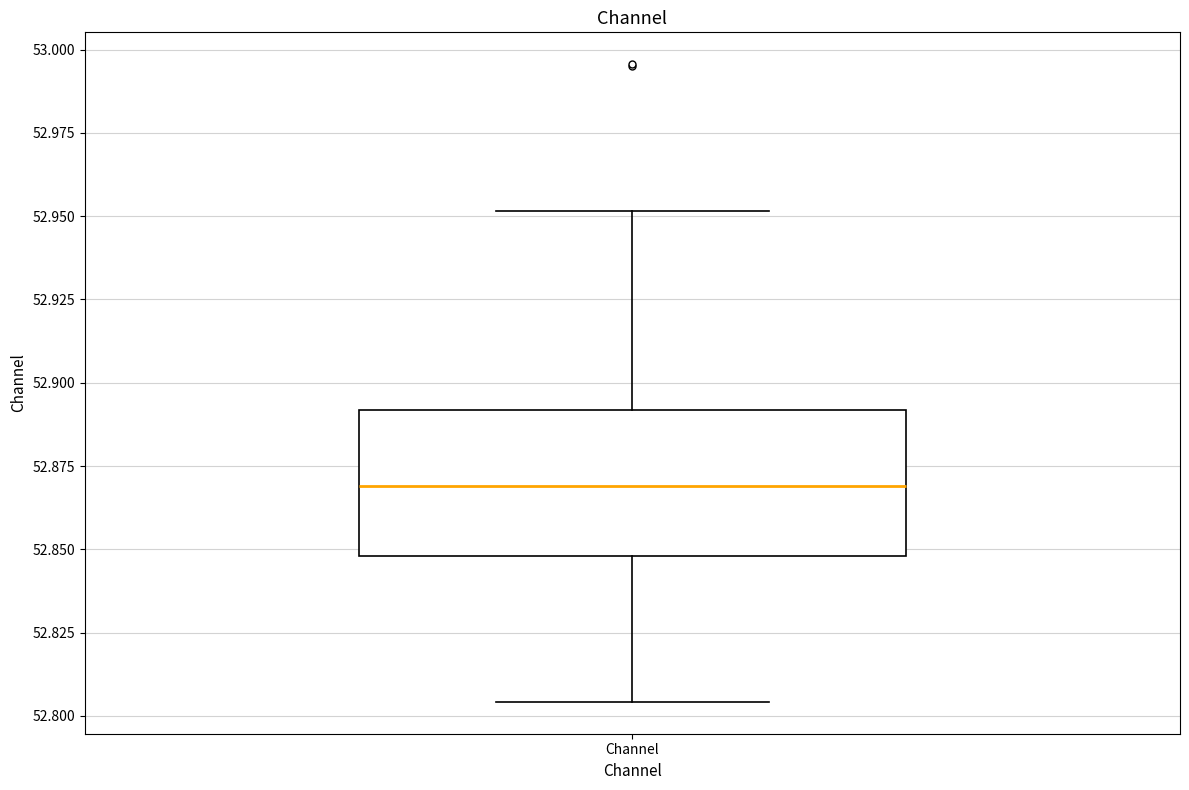

Read this box plot against the y-axis: the position of the median line, the range covered by the box, and the ends of both whiskers. The values are not printed on the chart, so give them approximately, as read against the axis.

median 52.870, box 52.850 to 52.890, whiskers 52.805 to 52.950